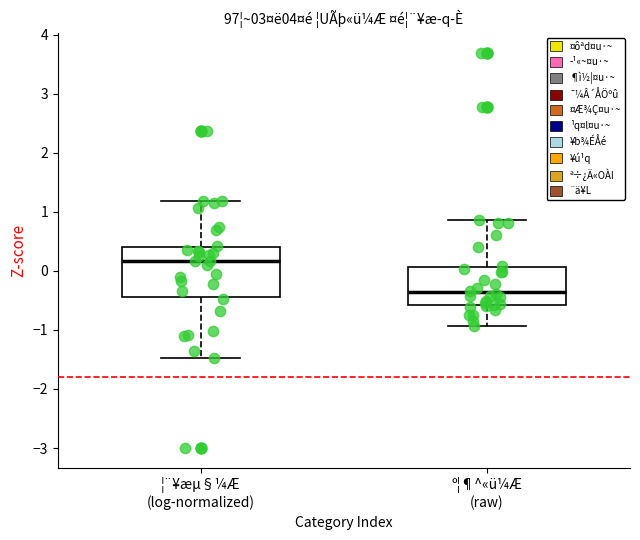

Reading left to right, transcribe this box plot: for each box, give where its median line is, the range the box spans, and where its two whiskers end, as read against the y-axis. The values are not printed on the chart, so give them approximately, as read against the axis.

¦¨¥æµ§¼Æ (log-normalized): median 0.2, box -0.4 to 0.4, whiskers -1.5 to 1.2
º¦¶^«ü¼Æ (raw): median -0.4, box -0.6 to 0.1, whiskers -0.9 to 0.9